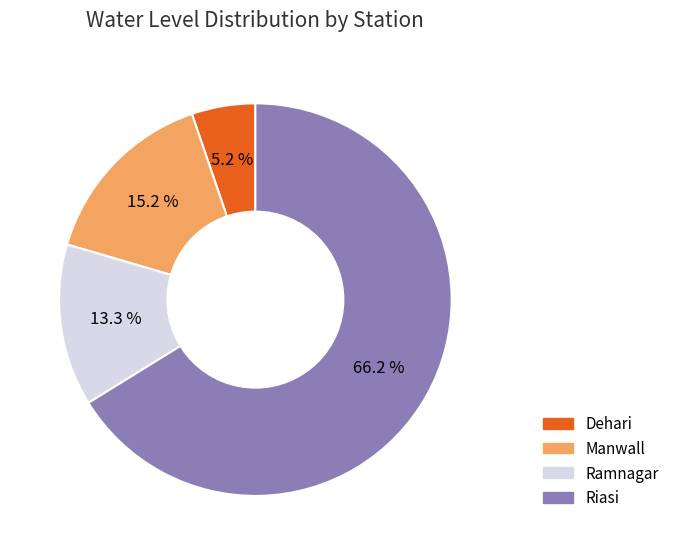

How many segments does this pie chart have?

4